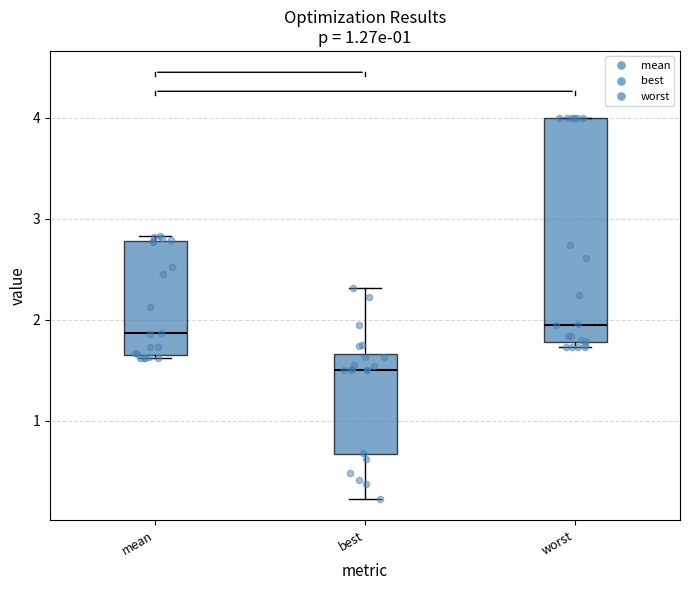

Reading left to right, transcribe this box plot: for each box, give where its median line is, the range the box spans, and where its two whiskers end, as read against the y-axis. The values are not printed on the chart, so give them approximately, as read against the axis.

mean: median 1.9, box 1.7 to 2.8, whiskers 1.6 to 2.8 (just above the box's upper edge)
best: median 1.5, box 0.7 to 1.7, whiskers 0.2 to 2.3
worst: median 2.0, box 1.8 to 4.0, whiskers 1.7 to 4.0